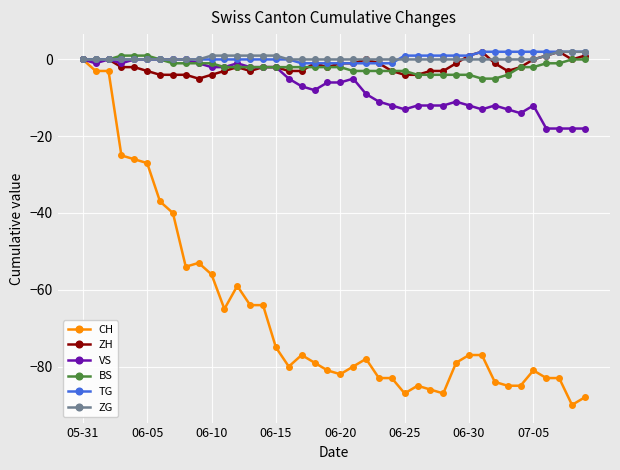

What is the lowest value of the CH series?

-90